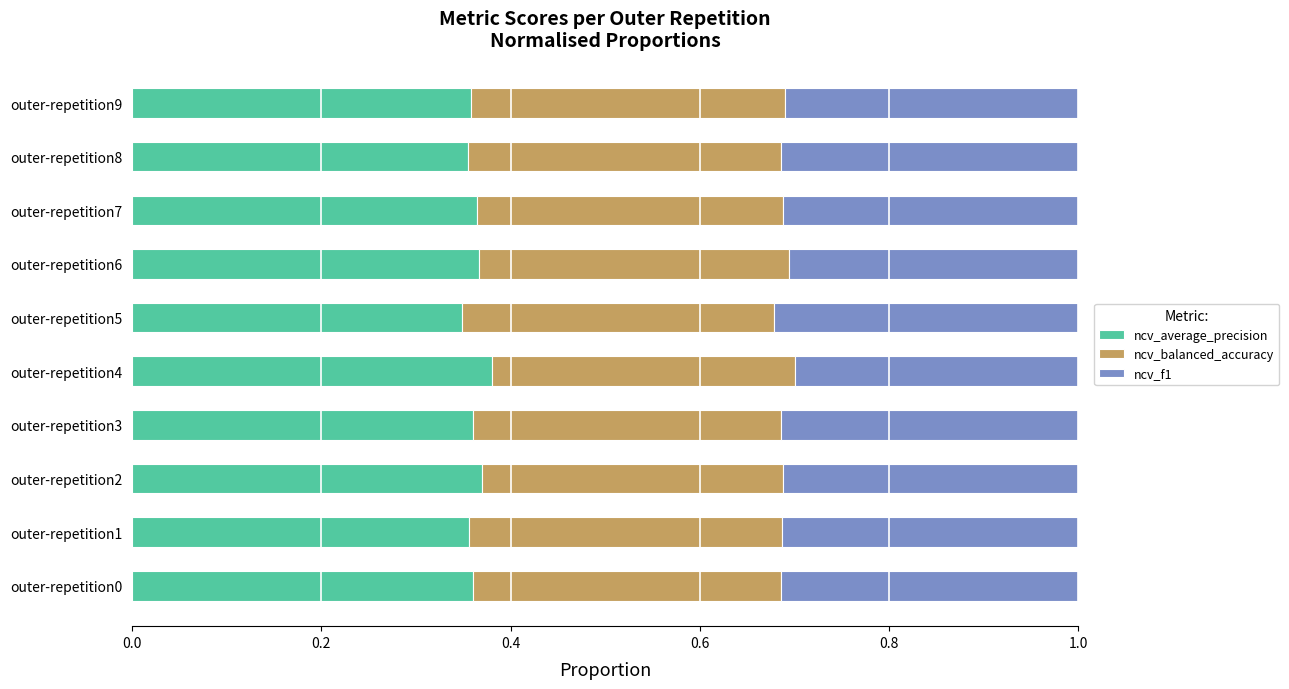

What is the sum of the ncv_average_precision values at outer-repetition6 and outer-repetition1?

0.7